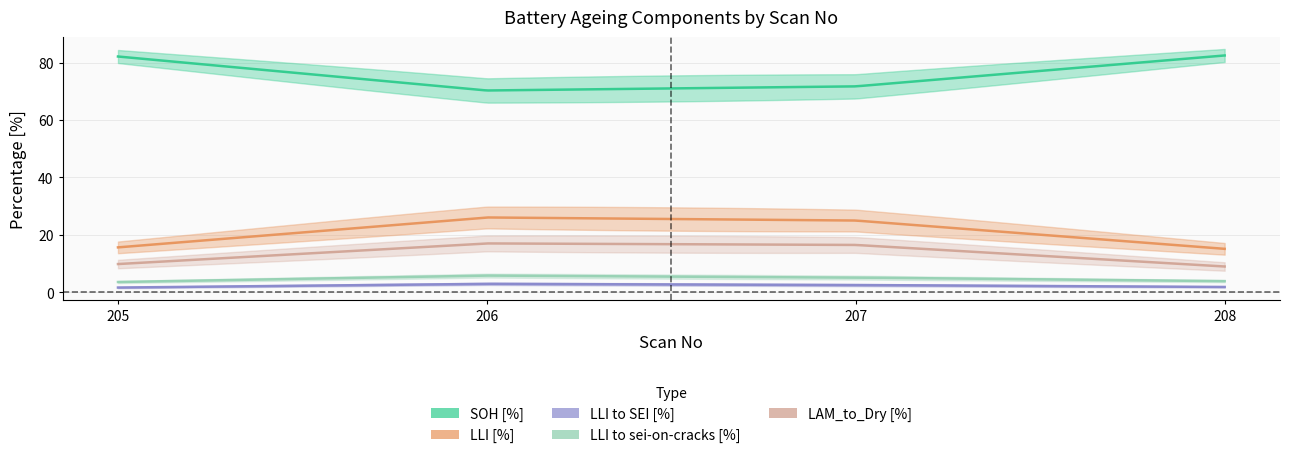

What is the difference between the second highest and minimum values in the SOH [%] series?

11.8